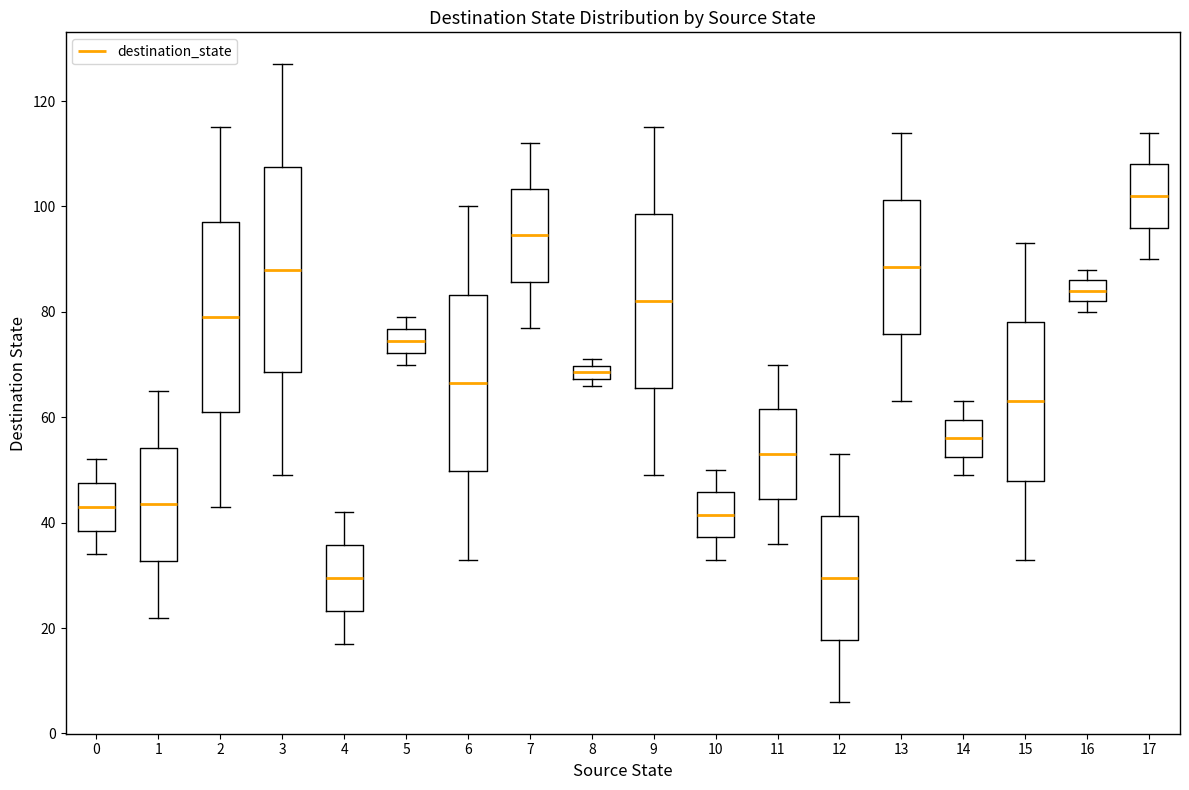

Which box is the tallest, from its lower edge to its upper edge?

3